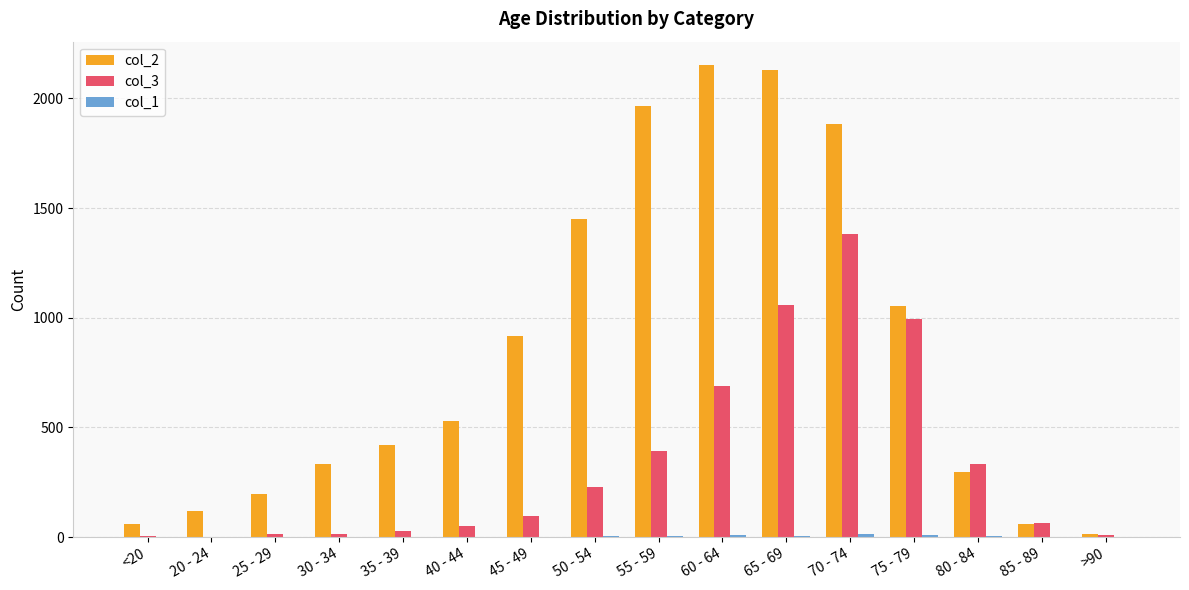

Is the value of col_3 at 40 - 44 greater than the value of col_2 at 65 - 69?

No